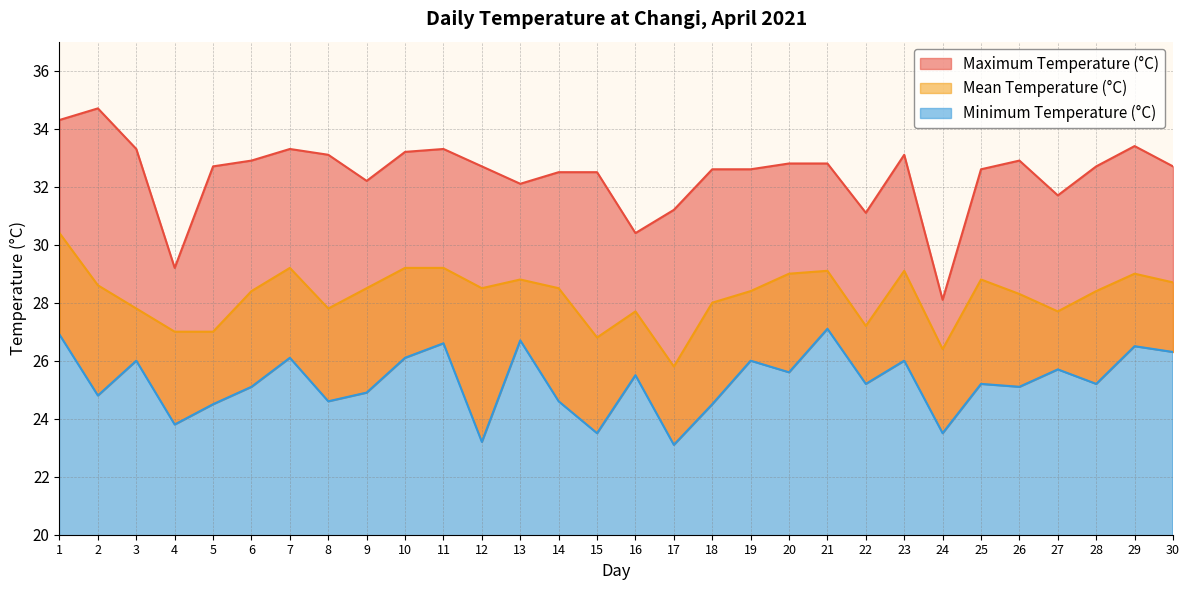

At which category does Maximum Temperature (°C) reach its first local valley?

4